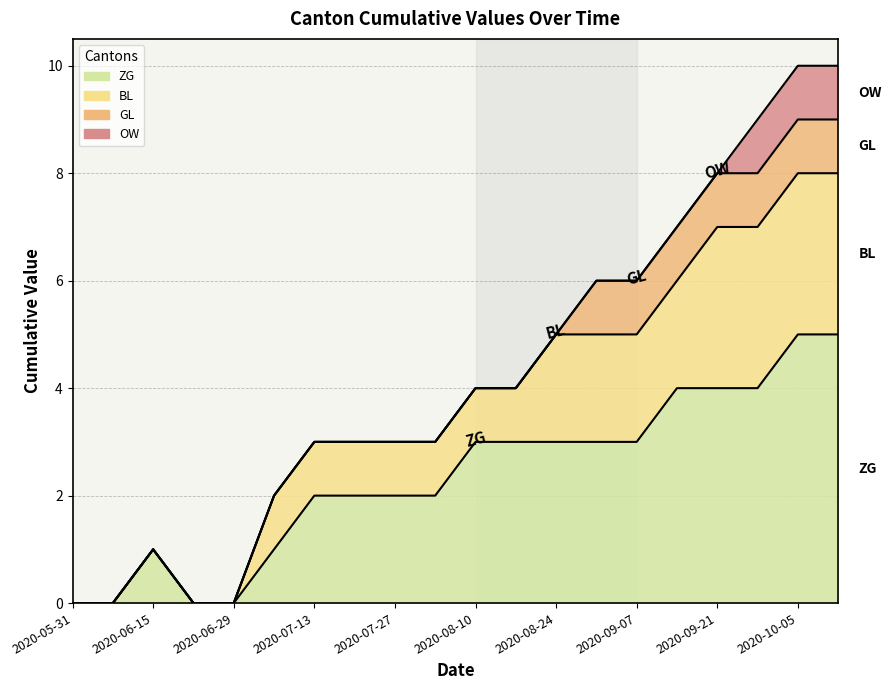

Does the chart have visible grid lines?

Yes